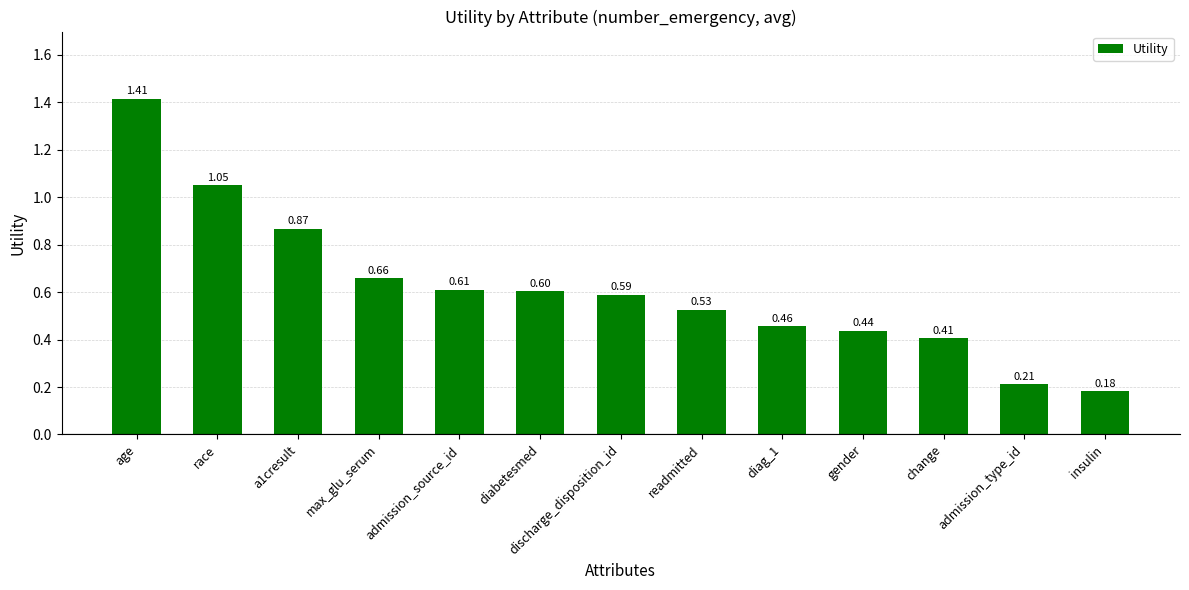

The value at change is 0.2. True or false?

False